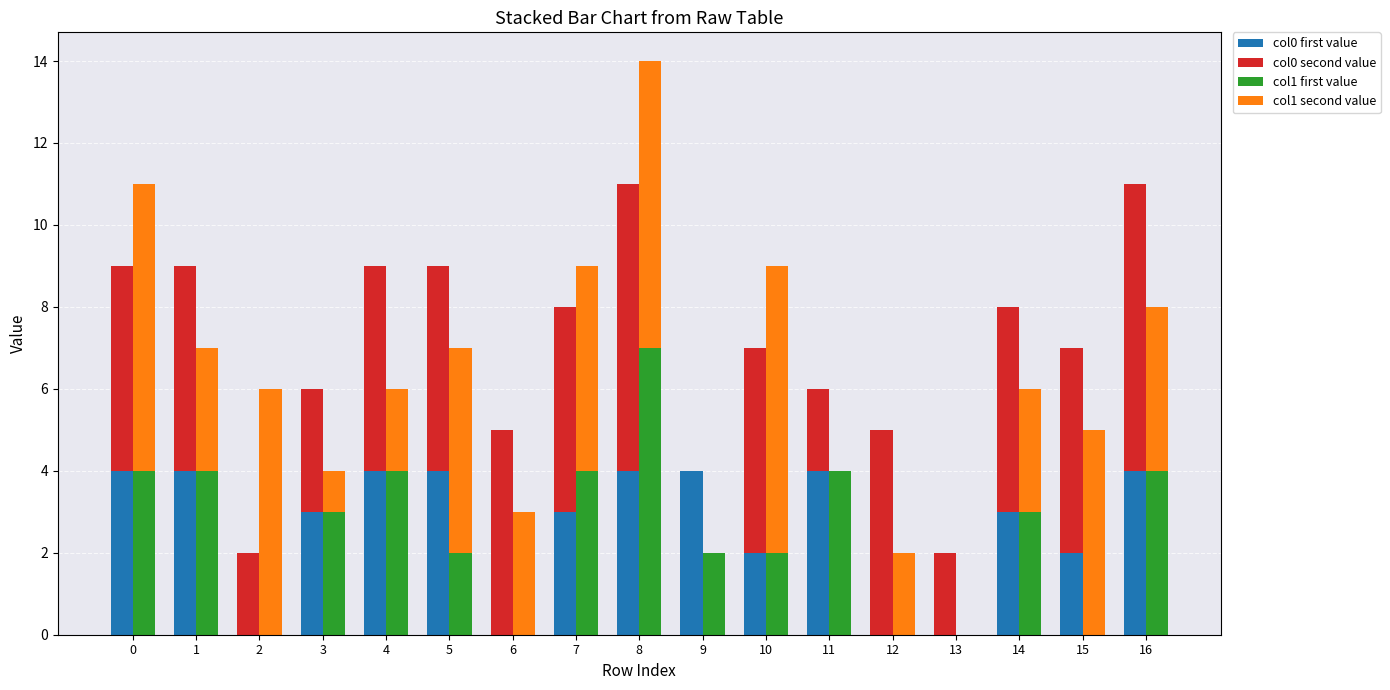

What are all the series names shown in the legend?

col0 first value, col0 second value, col1 first value, col1 second value